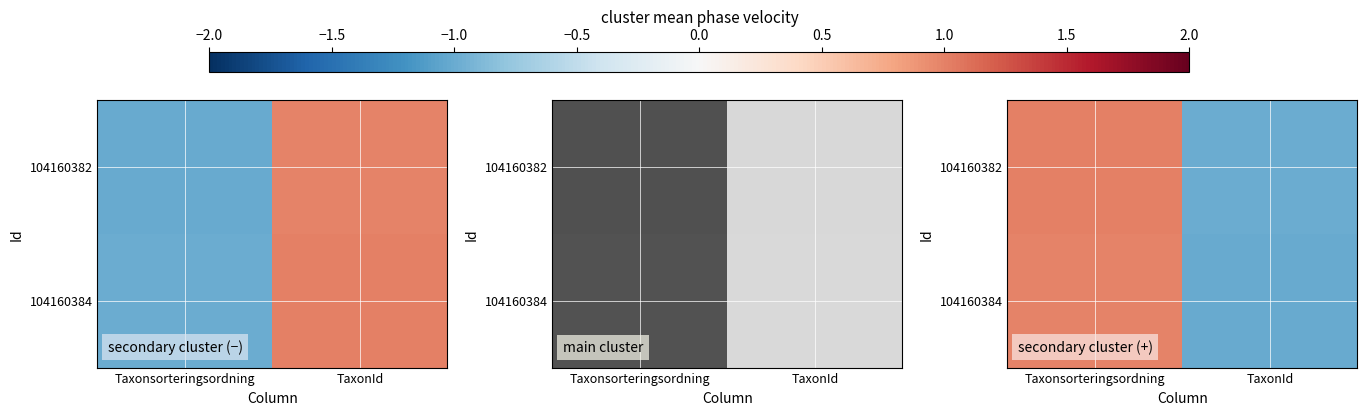

What is the difference between the 104160382 values at TaxonId and Taxonsorteringsordning?

2.0